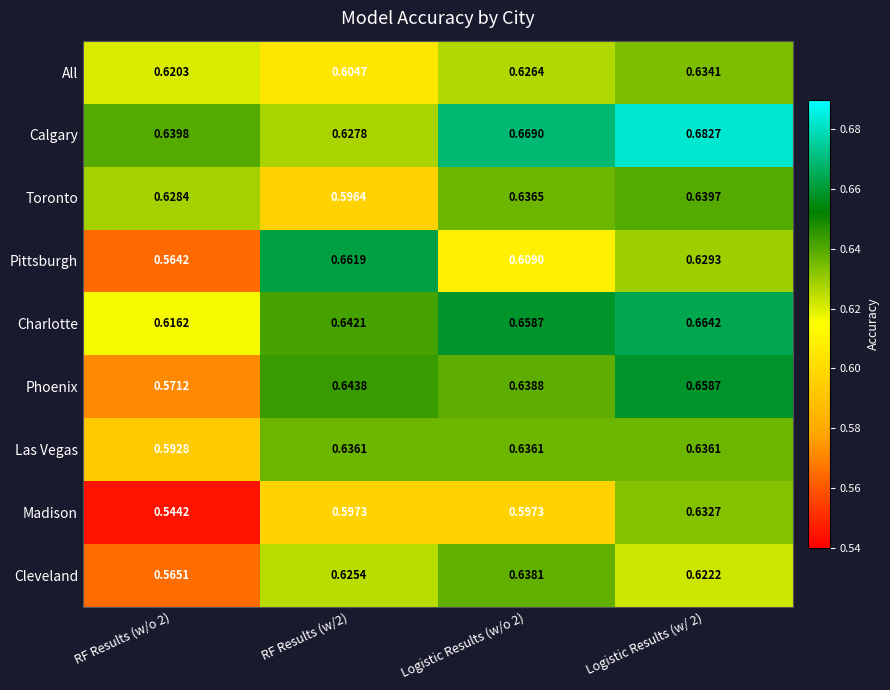

List the series in order of their peak value, highest first.

Calgary, Charlotte, Pittsburgh, Phoenix, Toronto, Cleveland, Las Vegas, All, Madison